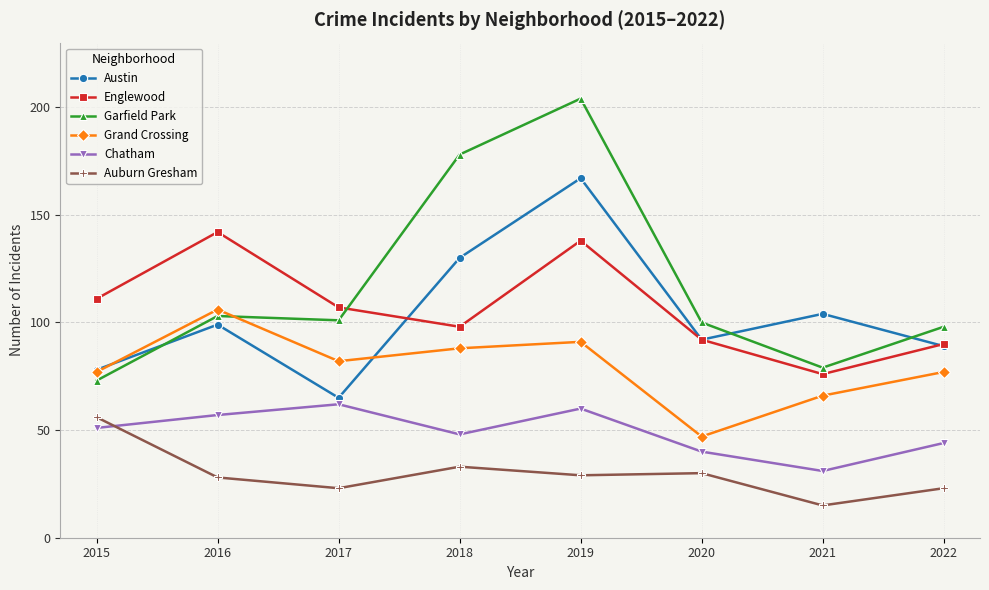

In Austin, how many points are lower than both neighbors (excluding endpoints)?

2